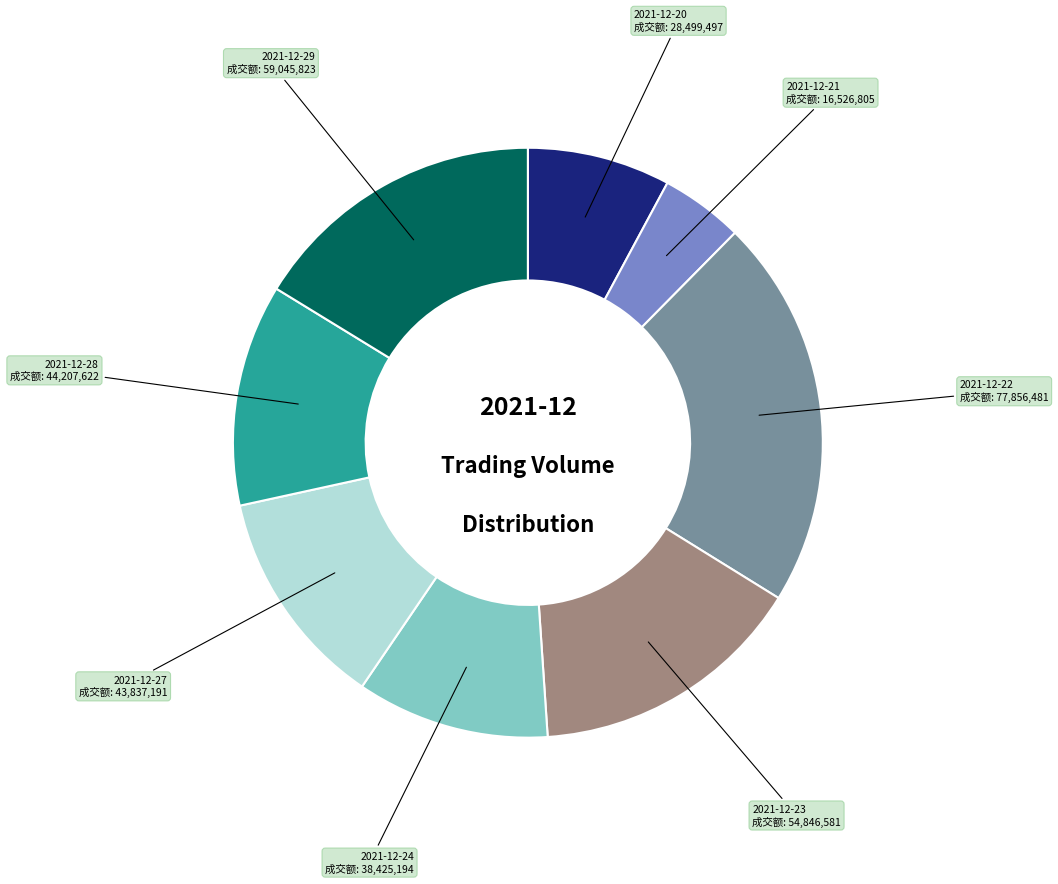

Is there any slice that represents more than half of the pie?

No